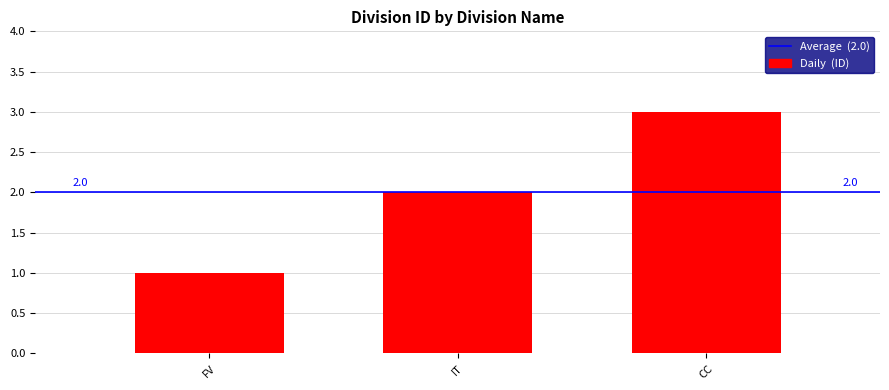

What is the smallest value displayed?

1